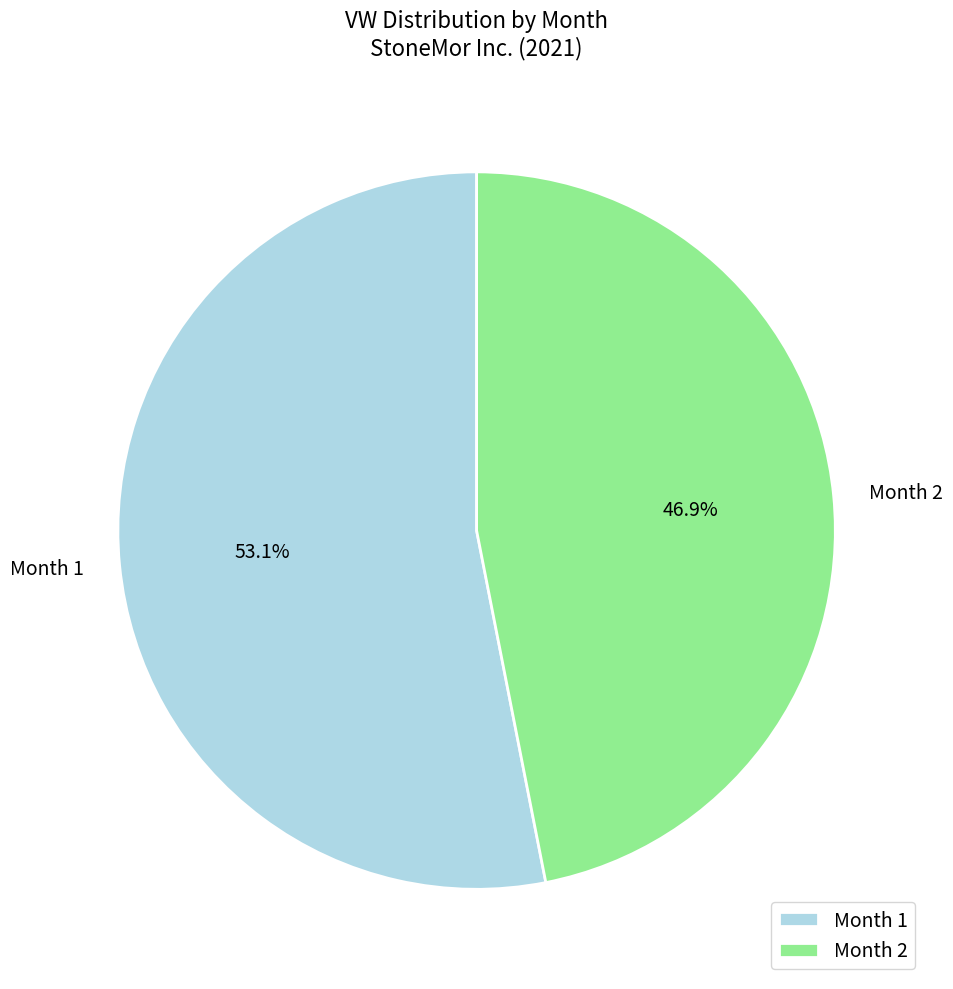

Which slice is the smallest?

Month 2